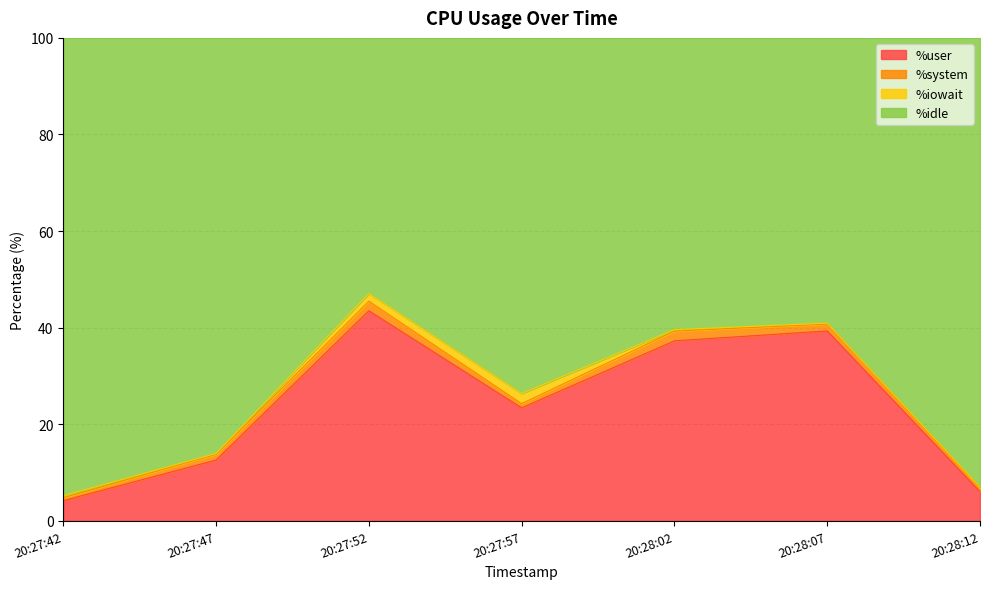

At which category is the sum across all series the highest?

20:27:52